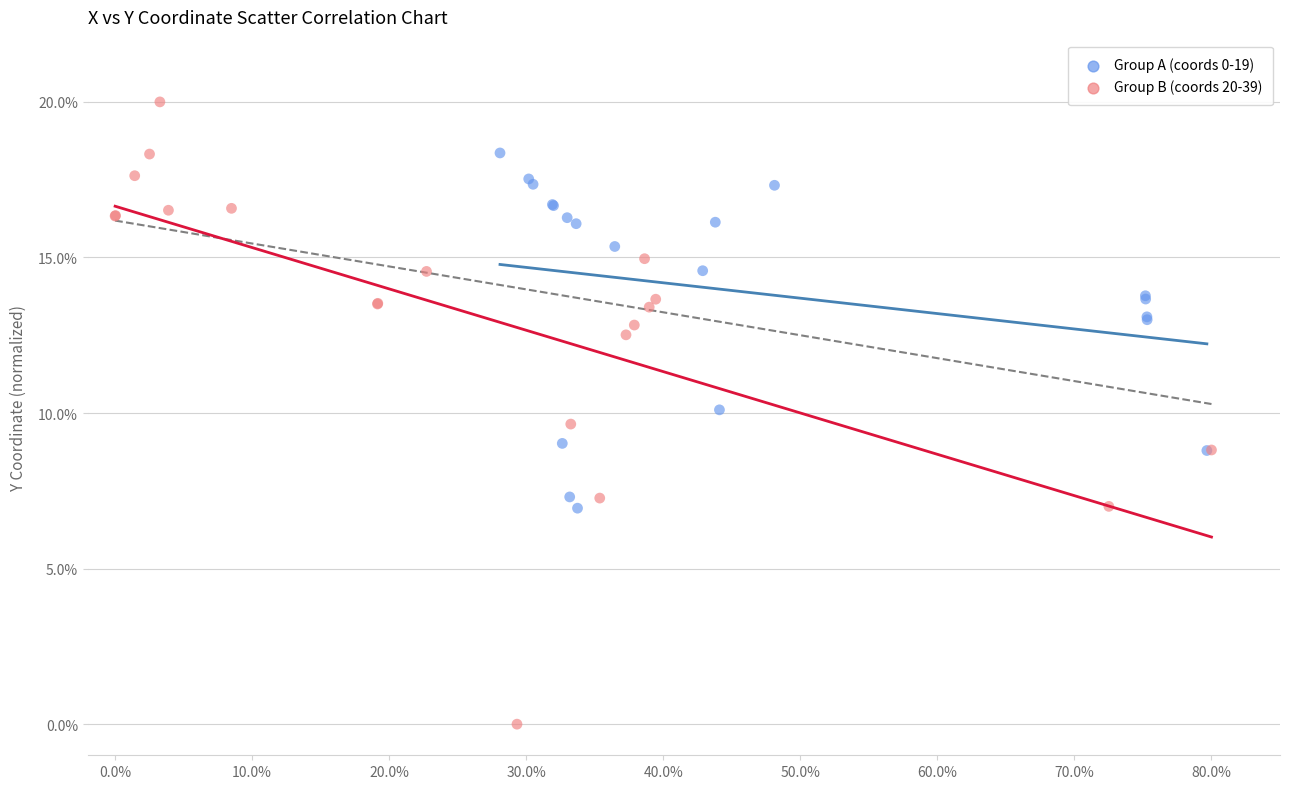

Which series contains the highest Y value?

Group B (coords 20-39)